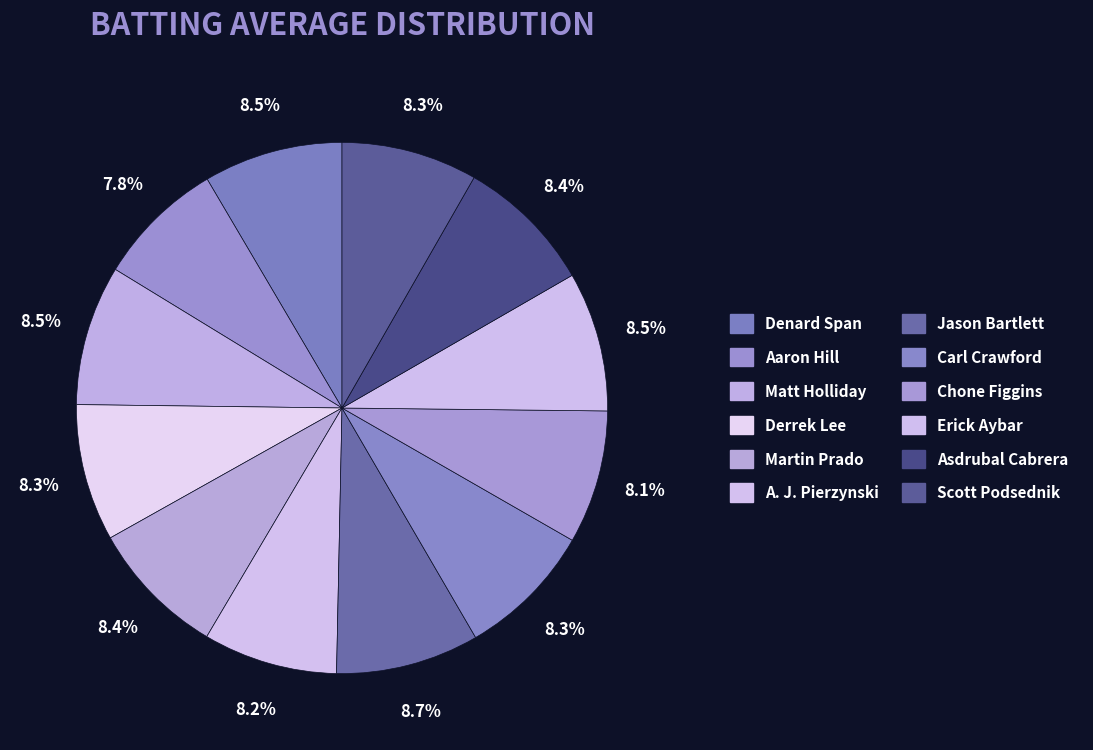

Between Jason Bartlett and Aaron Hill, which is larger?

Jason Bartlett